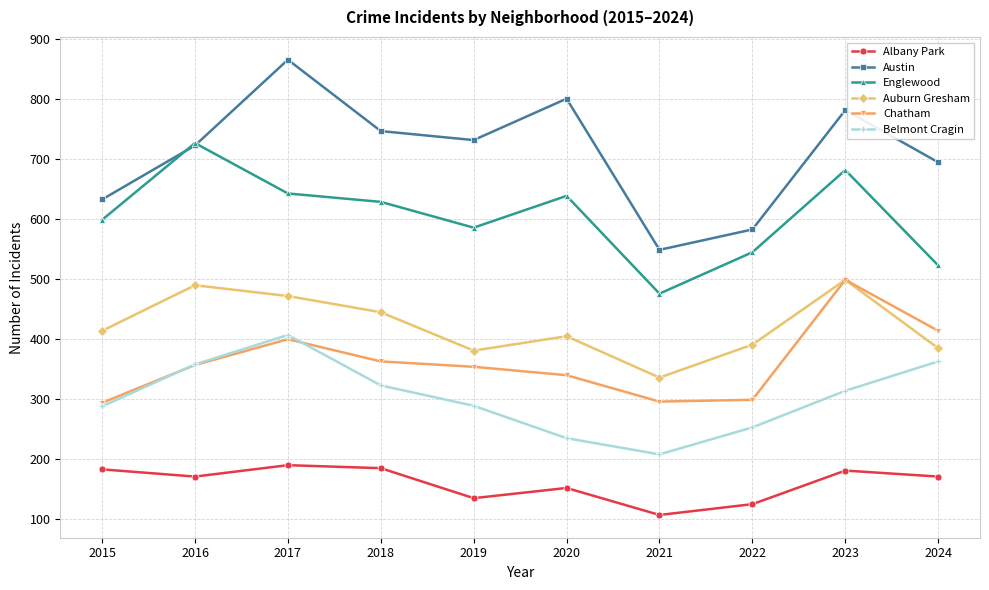

At 2021, list the series in order from largest to smallest.

Austin, Englewood, Auburn Gresham, Chatham, Belmont Cragin, Albany Park